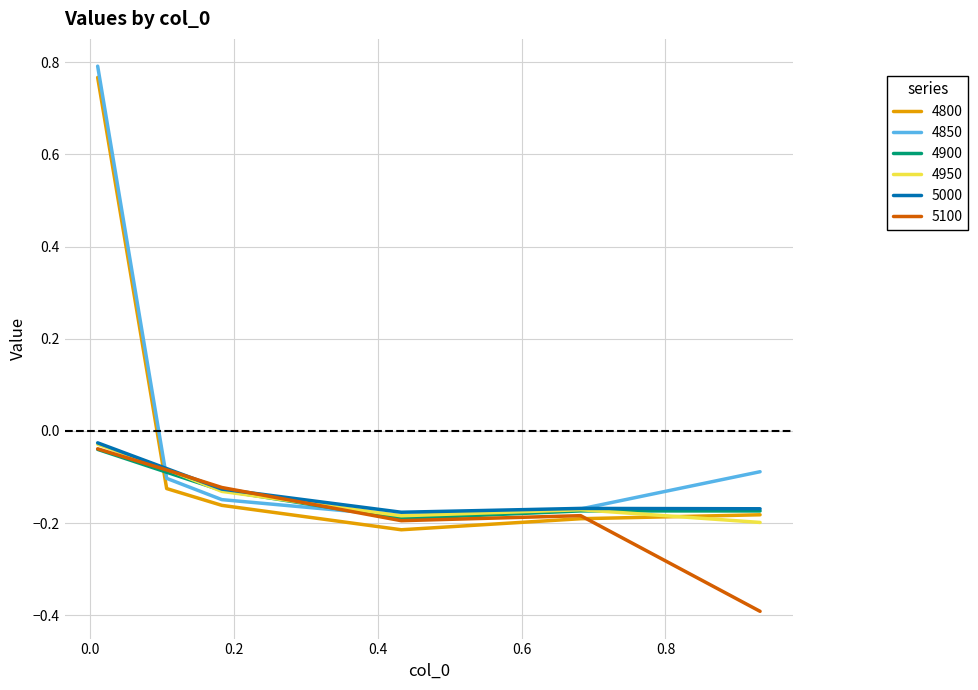

What is the smallest value displayed?

-0.4